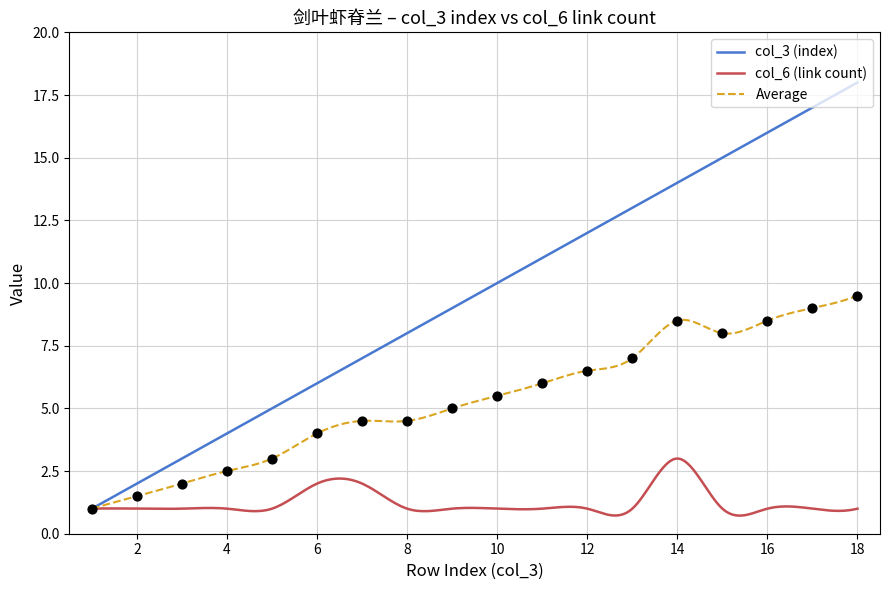

Approximately how many times larger is the value at 8 compared to 7?

1.0